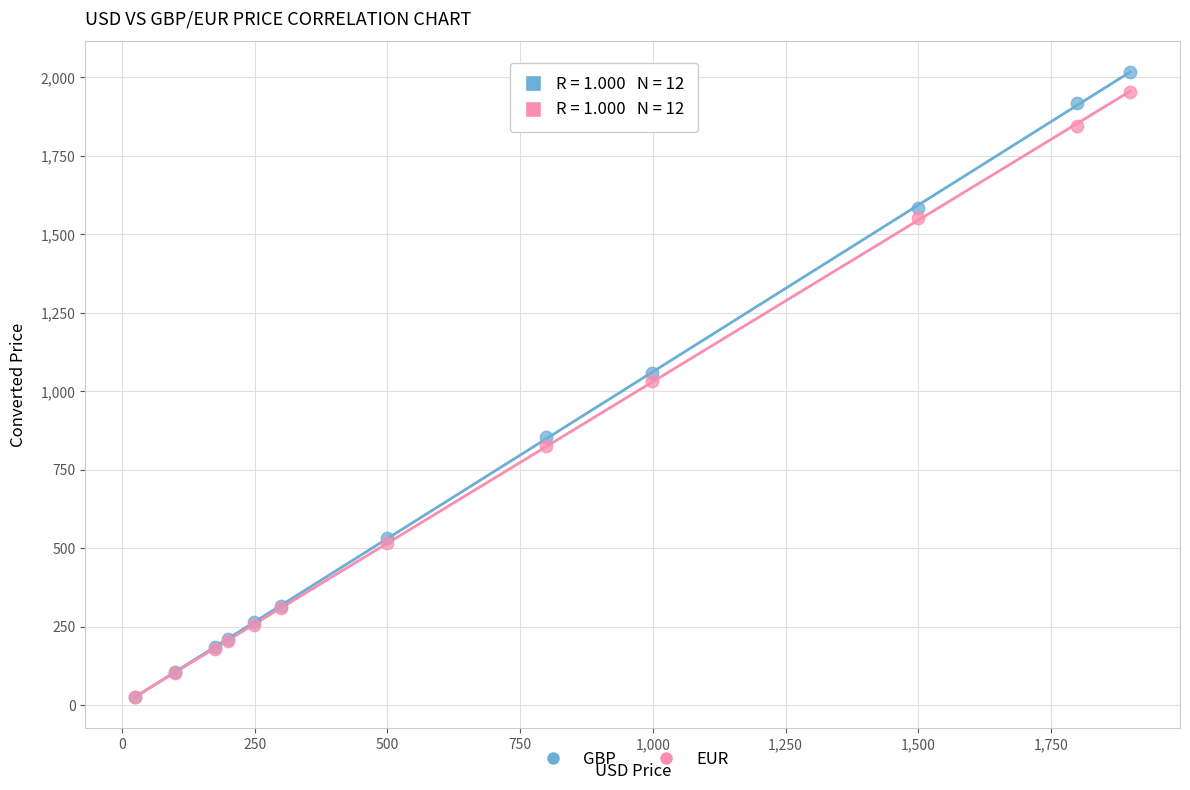

What are all the series names shown in the legend?

GBP, EUR